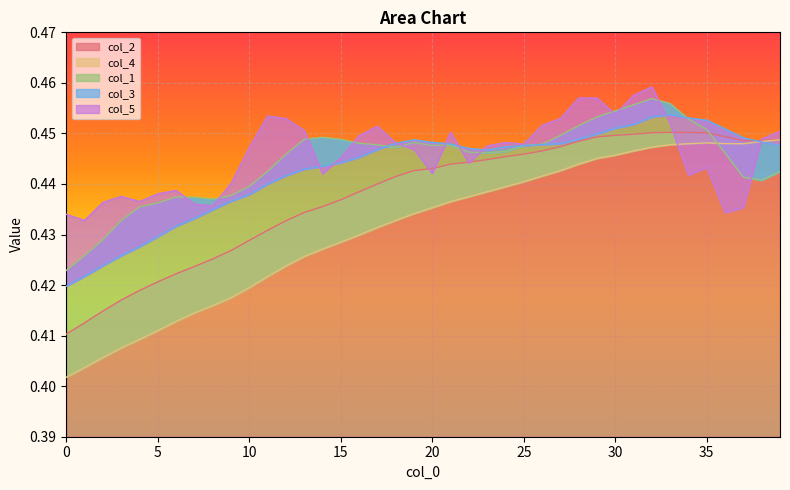

At which category does the chart reach its peak across all series?

32